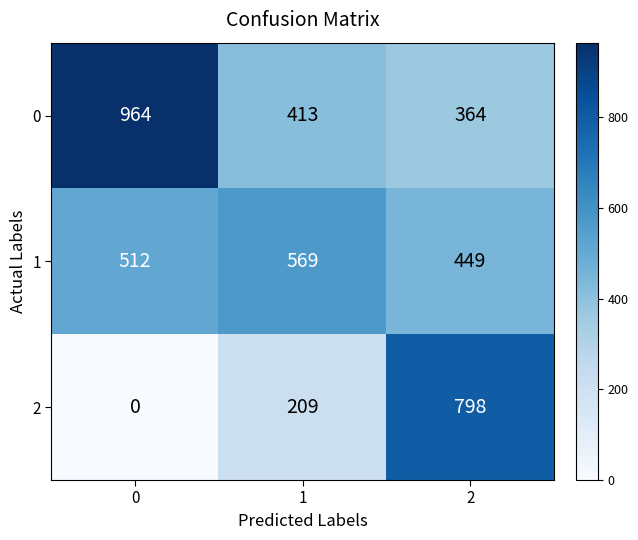

True or false: 0 has a value of 364 at 2.

True